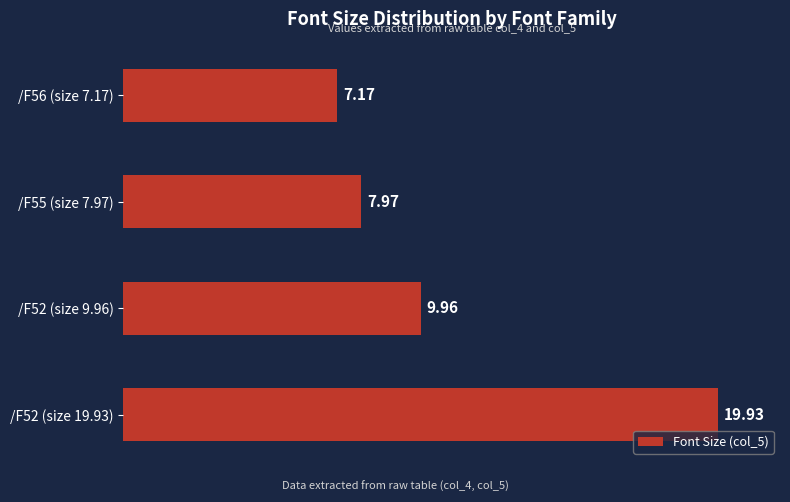

What is the difference between the maximum and minimum values?

12.8